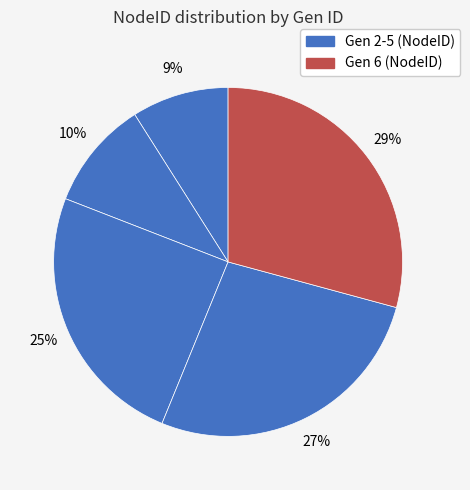

How many slices are in this pie chart?

5